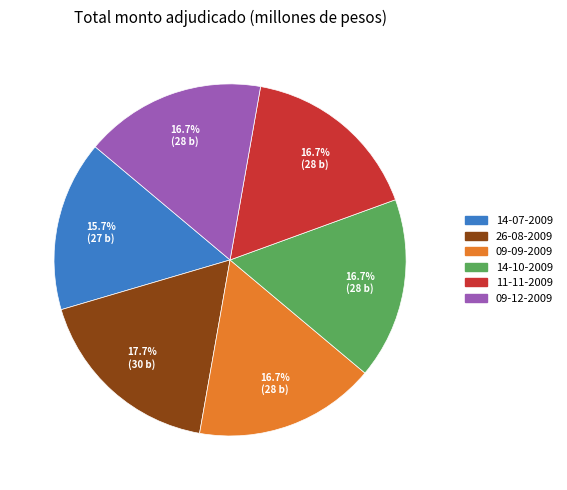

Combined, what portion of the pie is 26-08-2009 and 14-07-2009?

33.3%